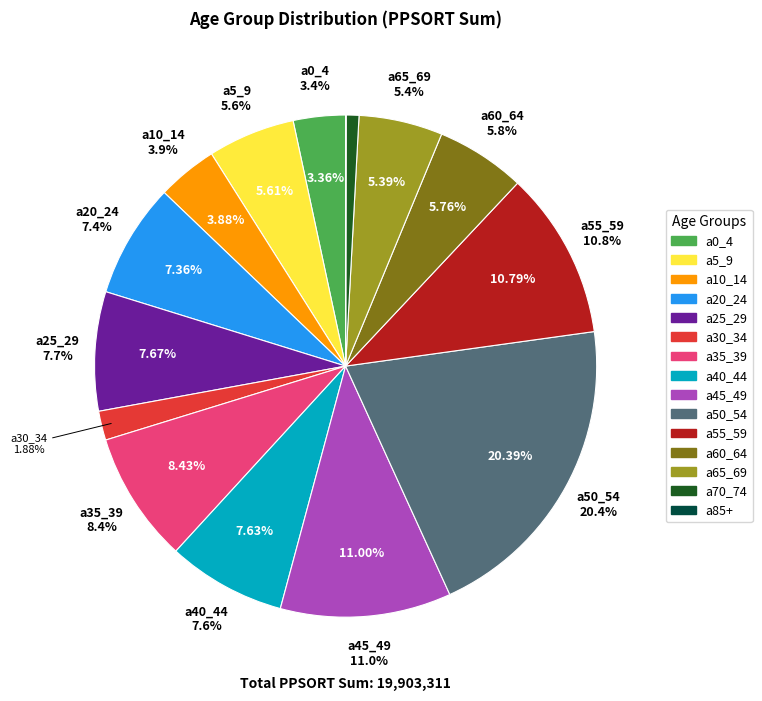

What is the largest slice in the pie chart?

a50_54